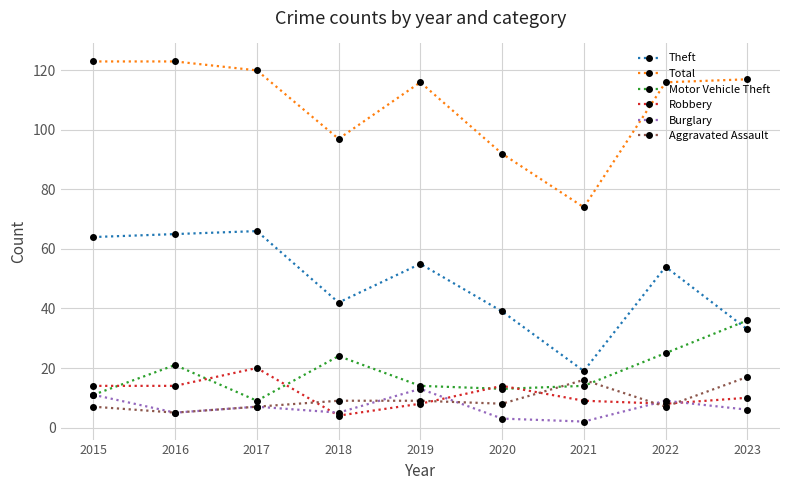

Does the chart display data point markers on the line(s)?

Yes